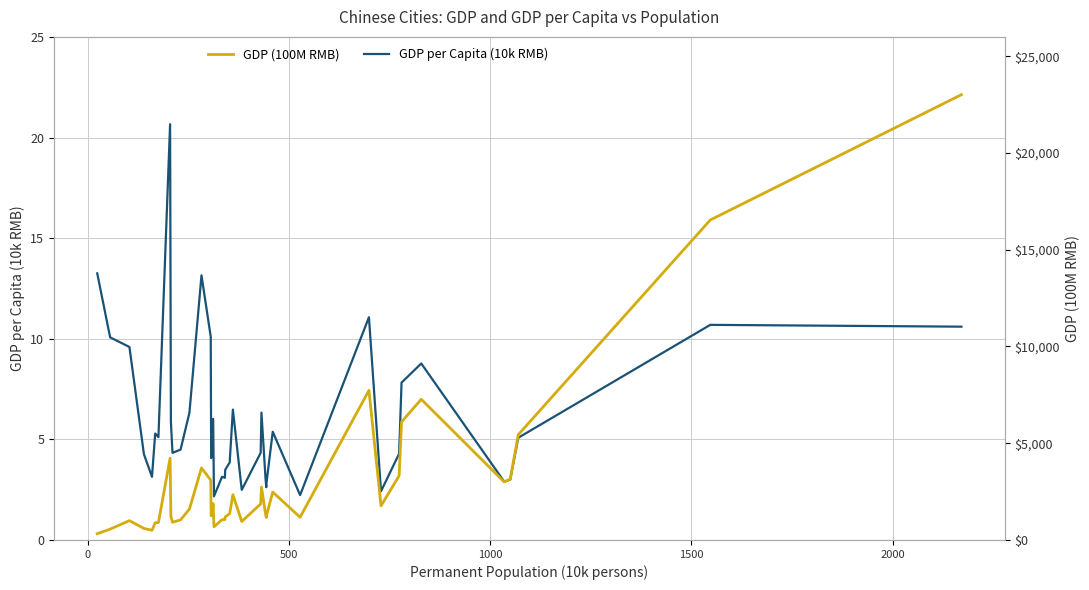

Which series has the largest total across all categories?

GDP (100M RMB)